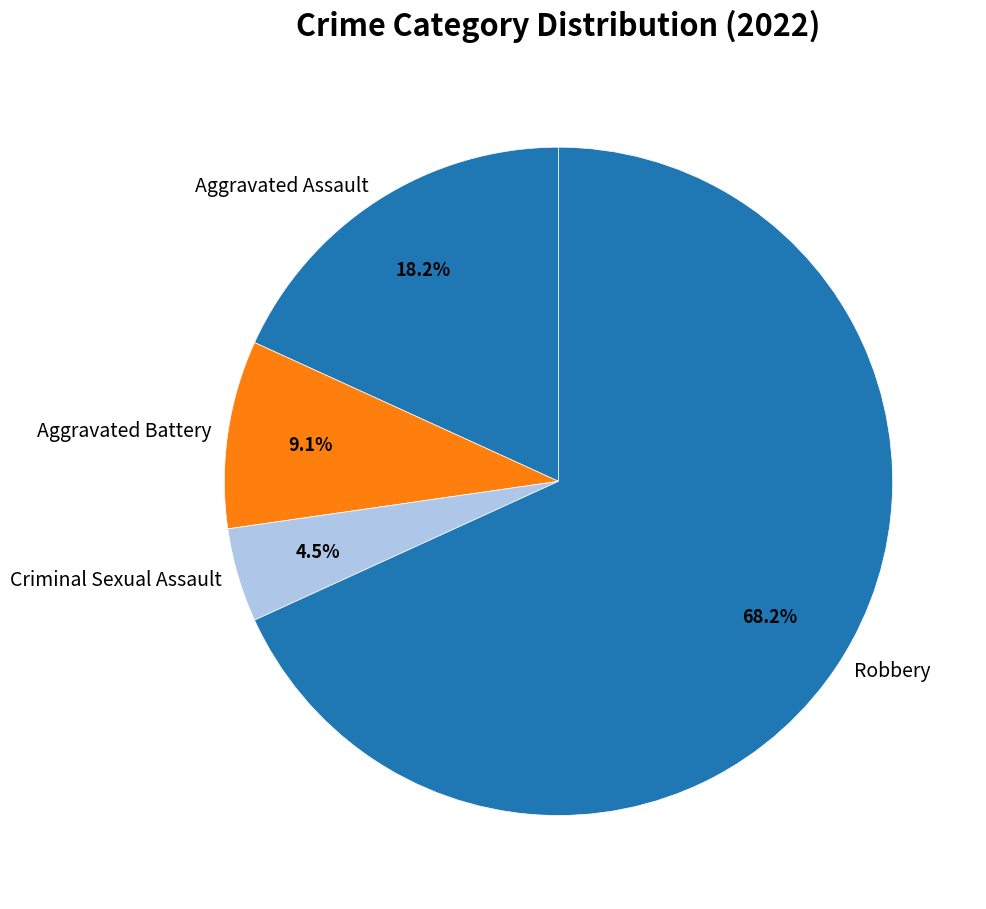

Rank the categories by value from highest to lowest.

Robbery, Aggravated Assault, Aggravated Battery, Criminal Sexual Assault